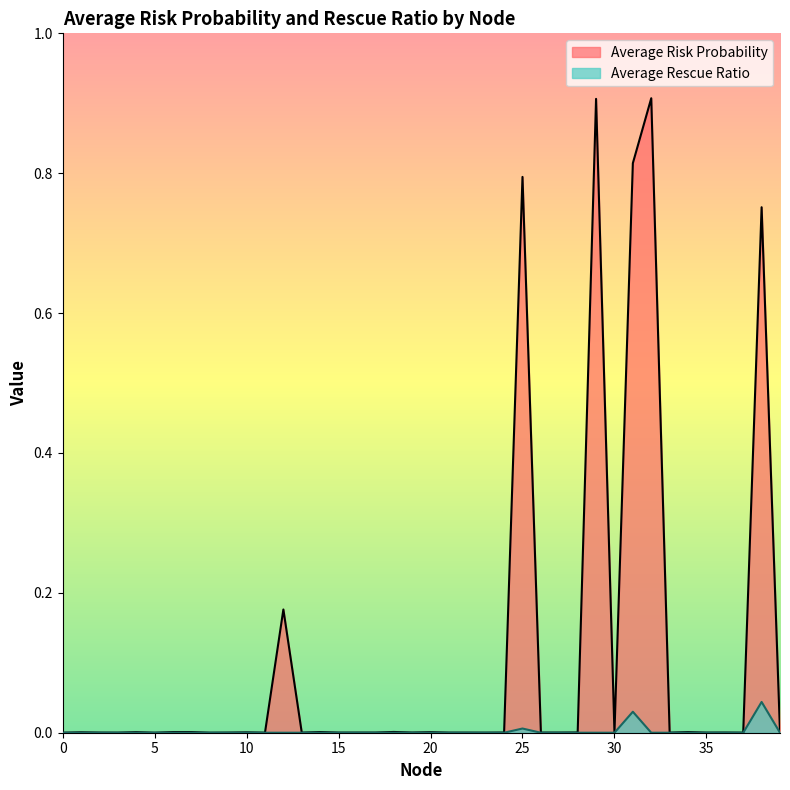

In Average Risk Probability, how many points are lower than both neighbors (excluding endpoints)?

12